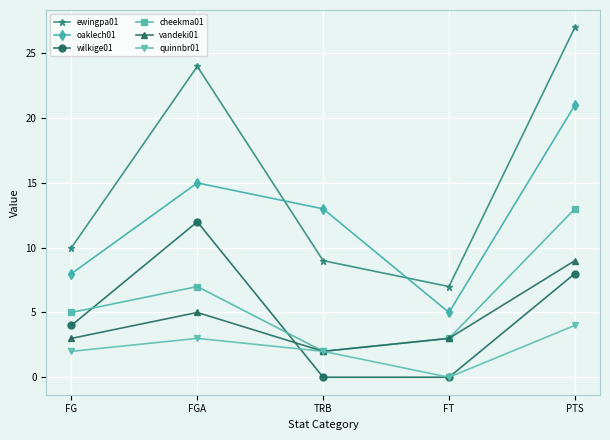

True or false: ewingpa01 and oaklech01 intersect in this chart.

True